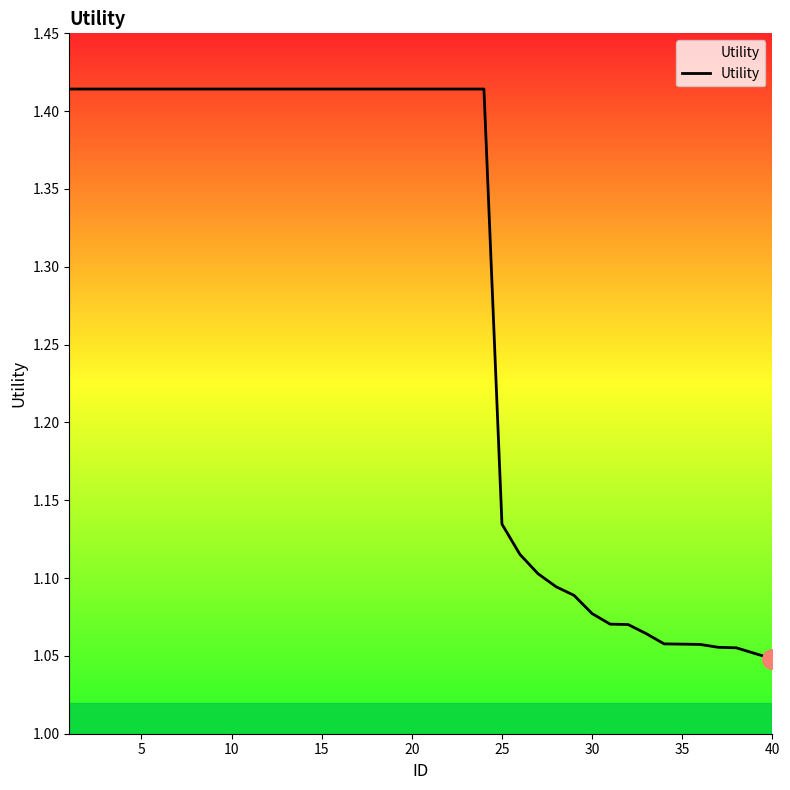

How many lines are shown in the chart?

1